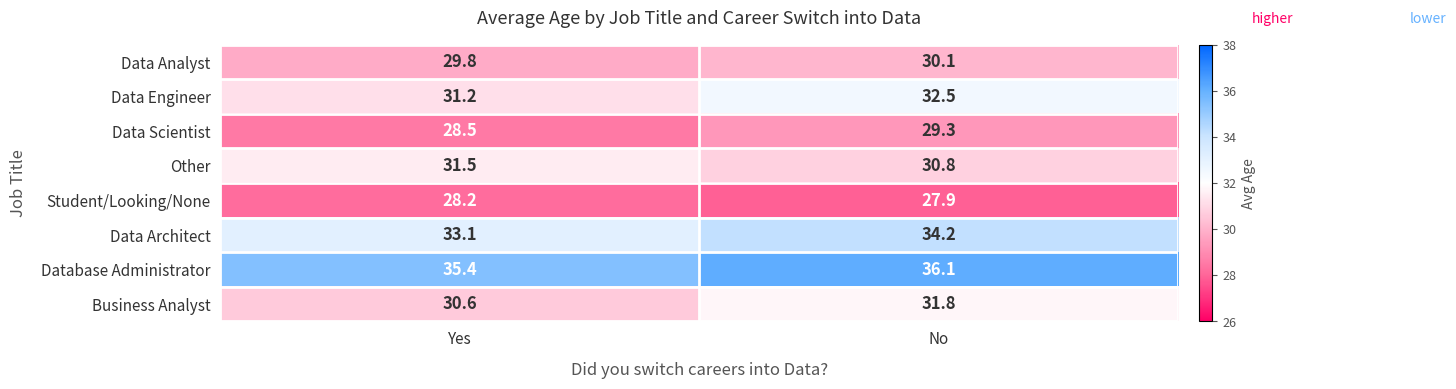

What is the difference between the highest and lowest values at Yes?

7.2